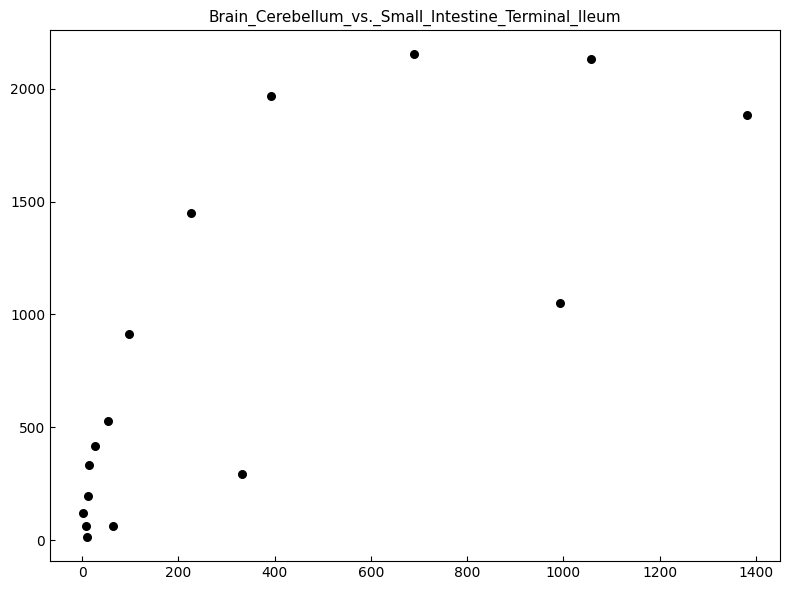

What Y value in the scatter plot is closest to 1083?

1053